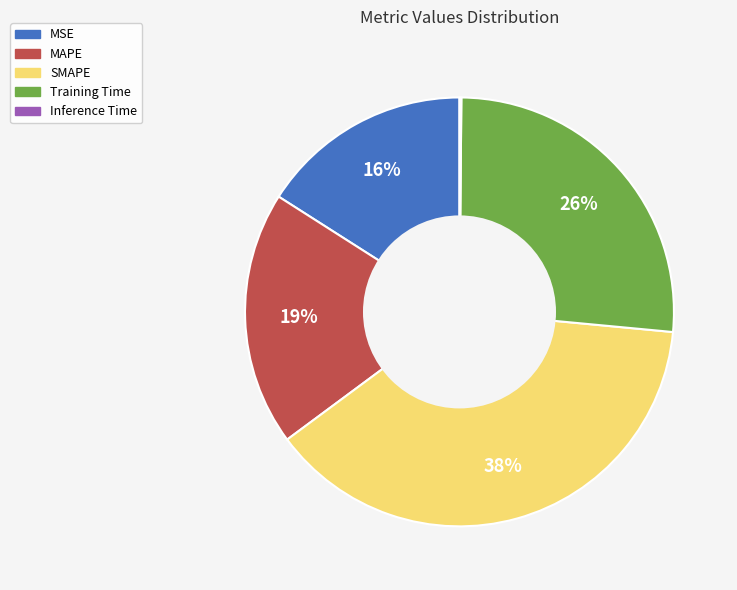

What is the largest slice in the pie chart?

SMAPE